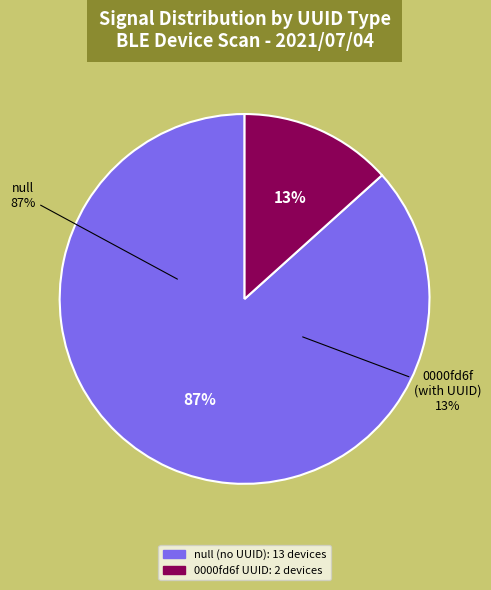

Combined, do 0000fd6f-0000-1000-8000-00805f9b34fb and null account for over 50%?

Yes